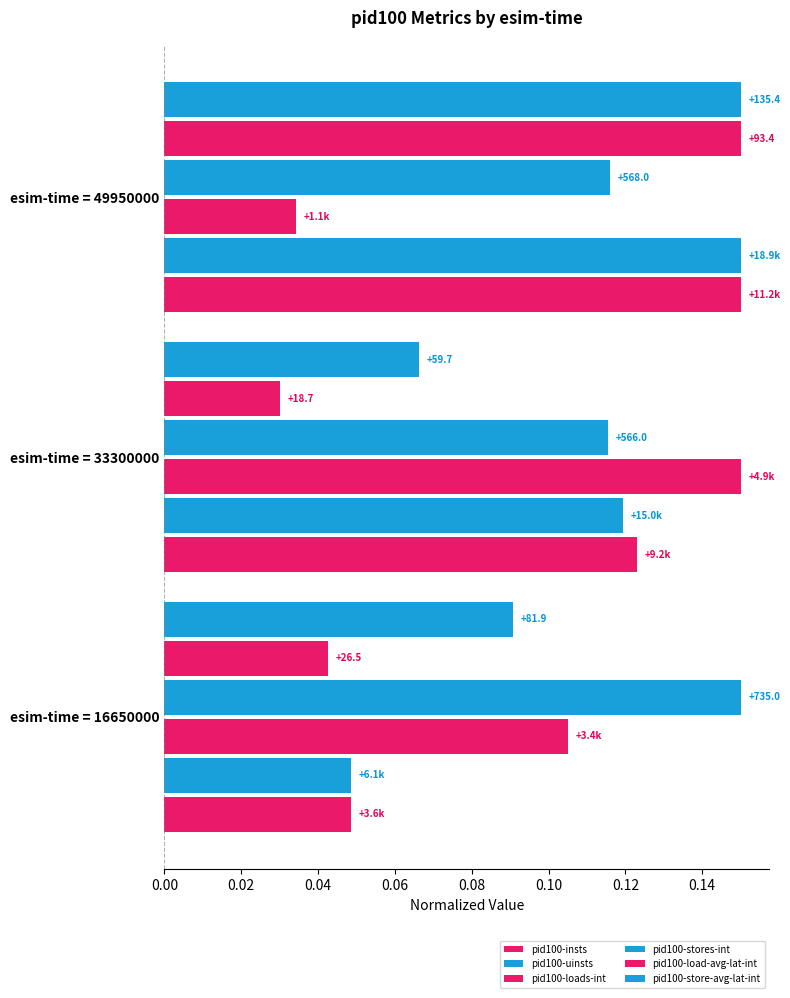

What is the greatest value displayed?

0.1